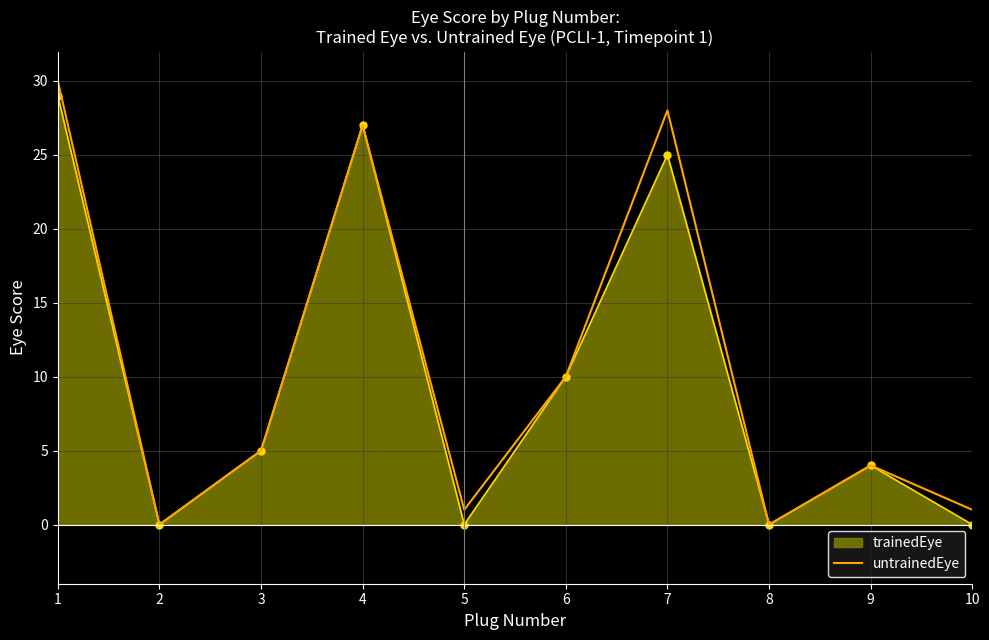

The untrainedEye series shows 6 at 9. True or false?

False